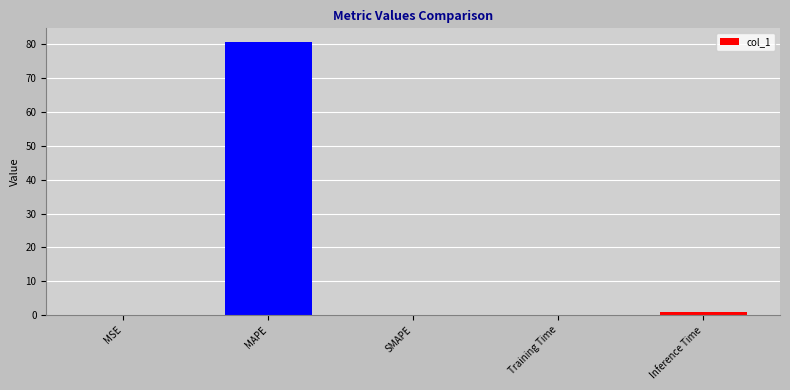

What is the average value?

16.3